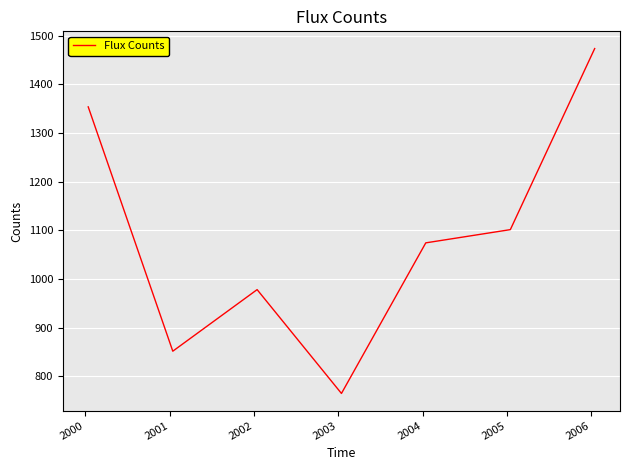

How many interior local valleys (lower than both neighbors) does the data have?

2